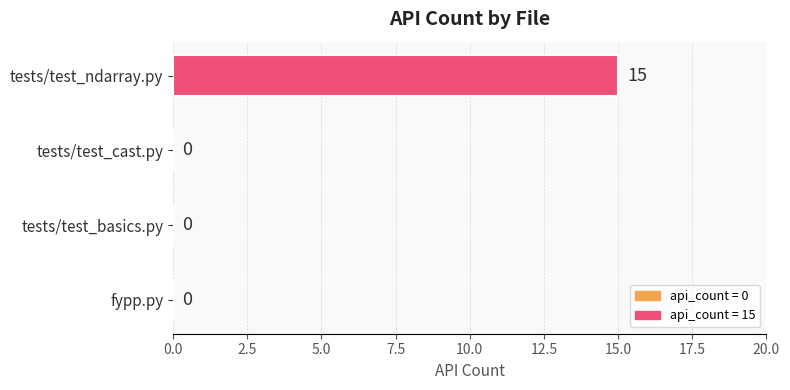

What is the sum of all values?

15